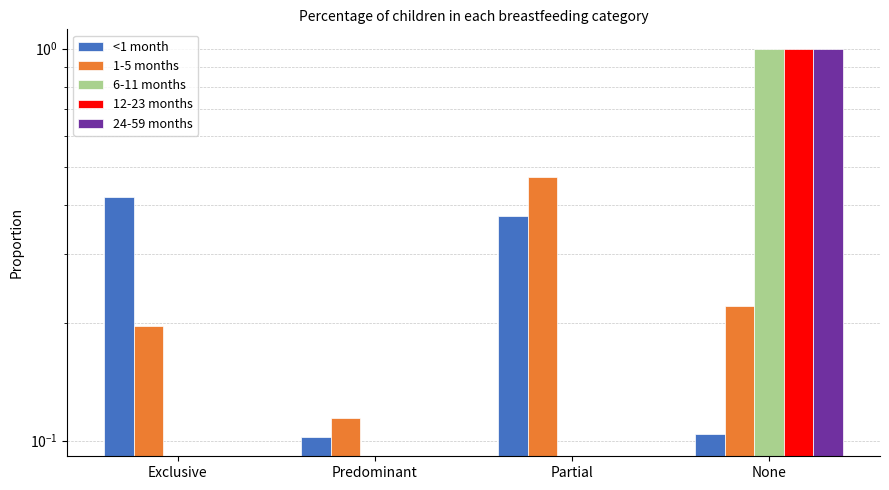

List the labels in order of 24-59 months value, smallest first.

Exclusive, Predominant, Partial, None